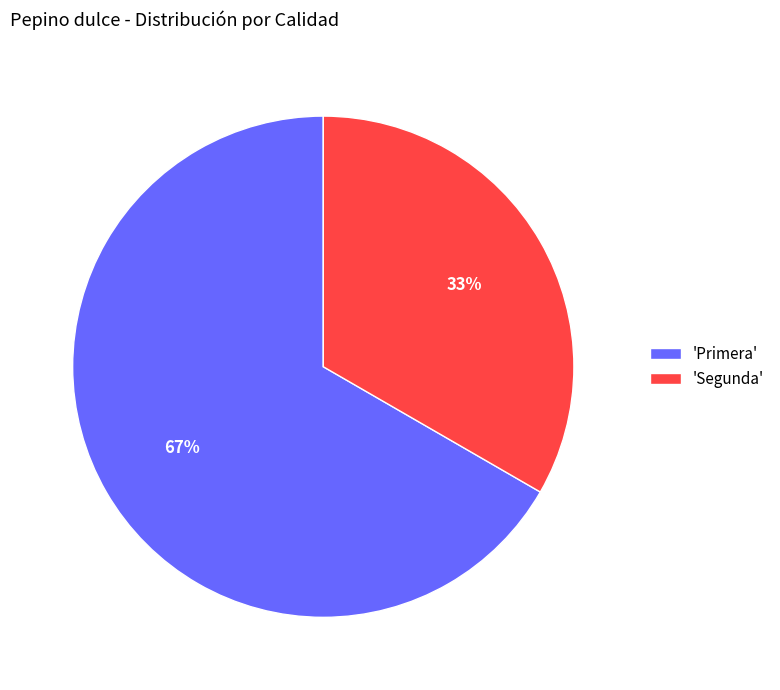

What is the ratio of the value at 'Primera' to the value at 'Segunda'?

2.0